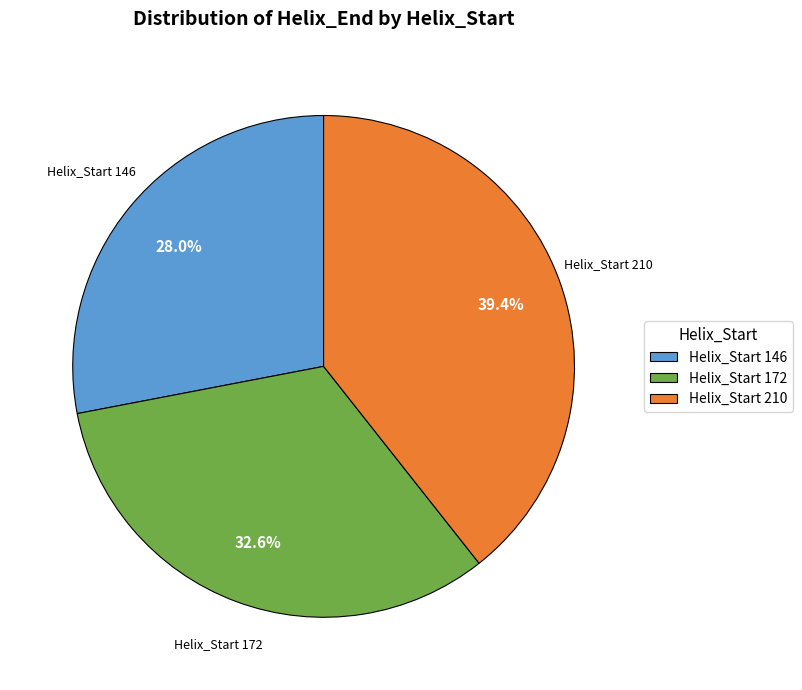

What percentage is NOT represented by Helix_Start 210?

60.6%